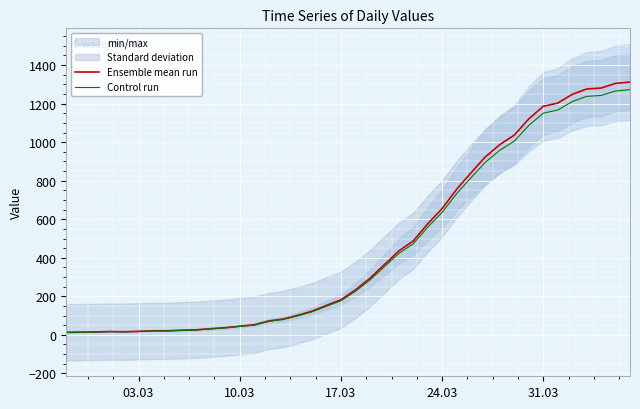

What is the maximum value for Ensemble mean run?

1312.0